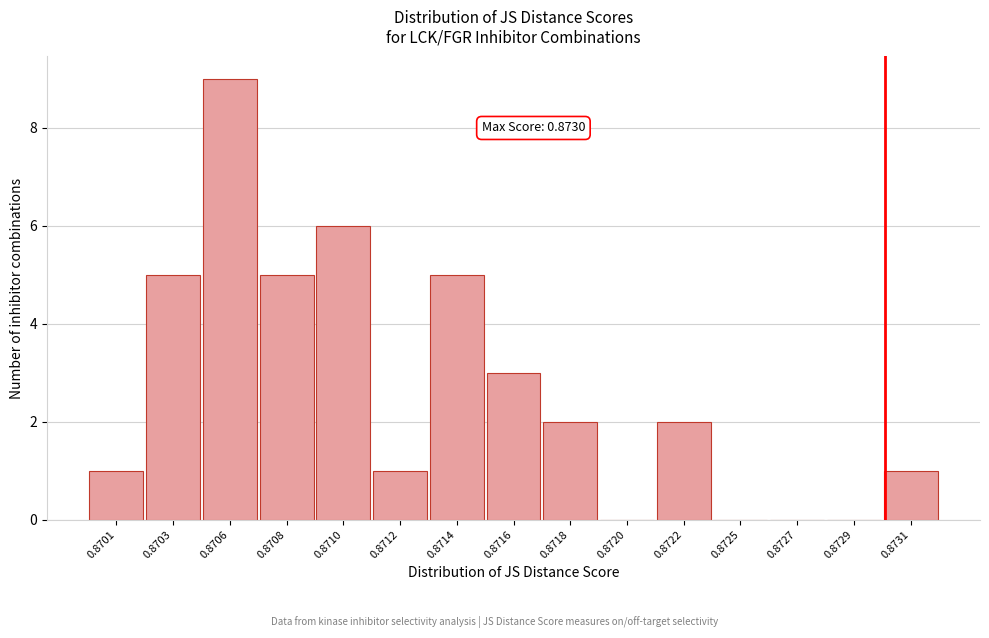

Reading left to right, transcribe all the data shown in this chart.

0.8701=1	0.8703=5	0.8706=9	0.8708=5	0.8710=6	0.8712=1	0.8714=5	0.8716=3	0.8718=2	0.8720=0	0.8722=2	0.8725=0	0.8727=0	0.8729=0	0.8731=1